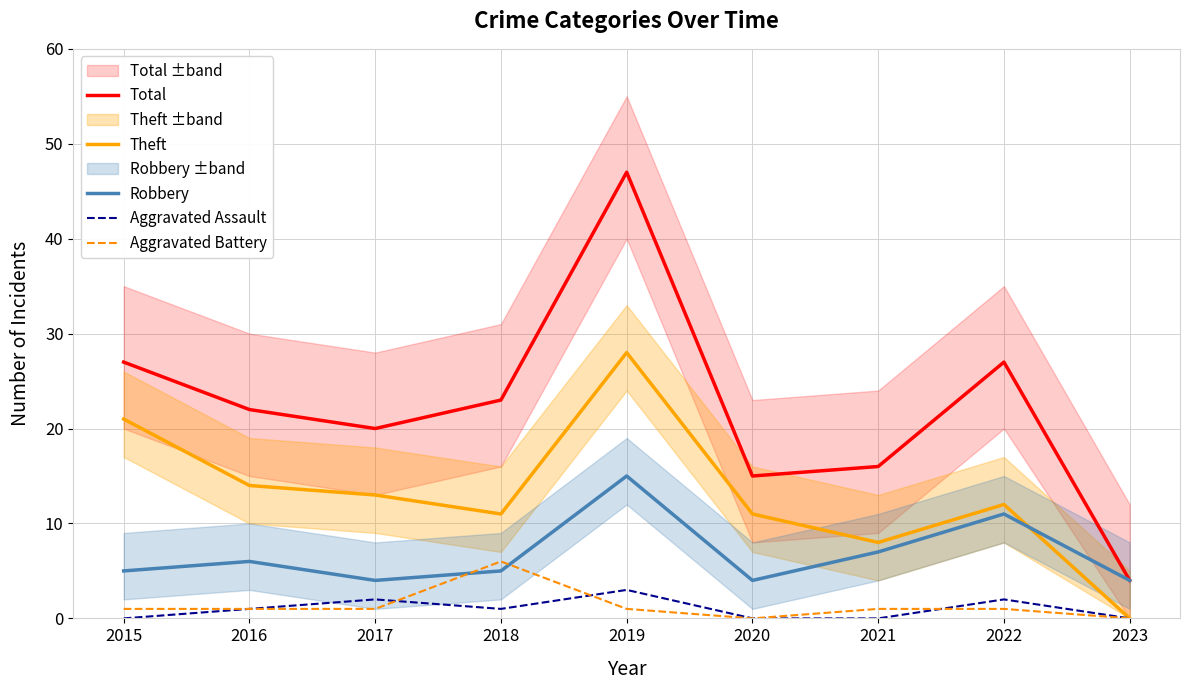

True or false: Aggravated Assault has a value of -1 at 2015.

False